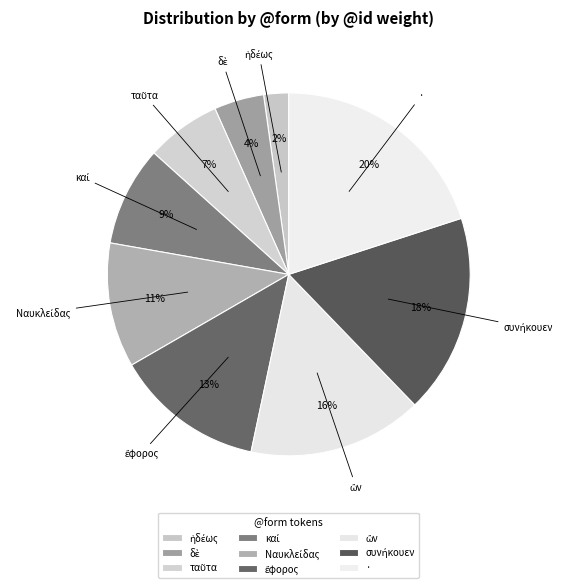

To the nearest percent, what is the average slice percentage?

11%